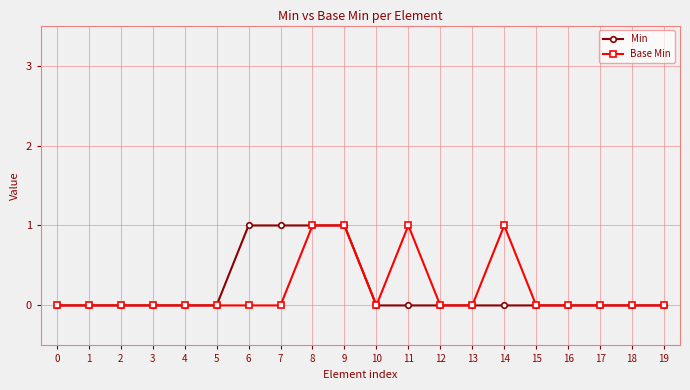

What is the maximum value shown in the chart?

1